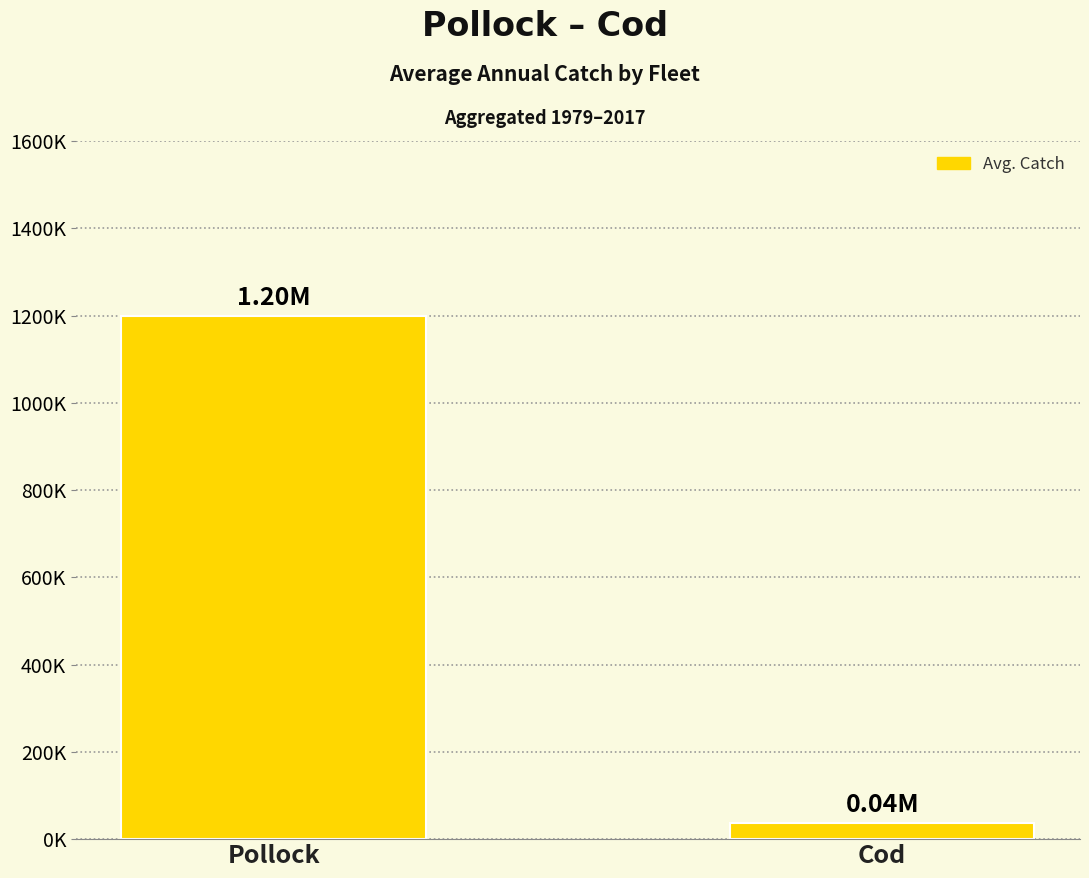

Rank the categories by value from lowest to highest.

Cod, Pollock